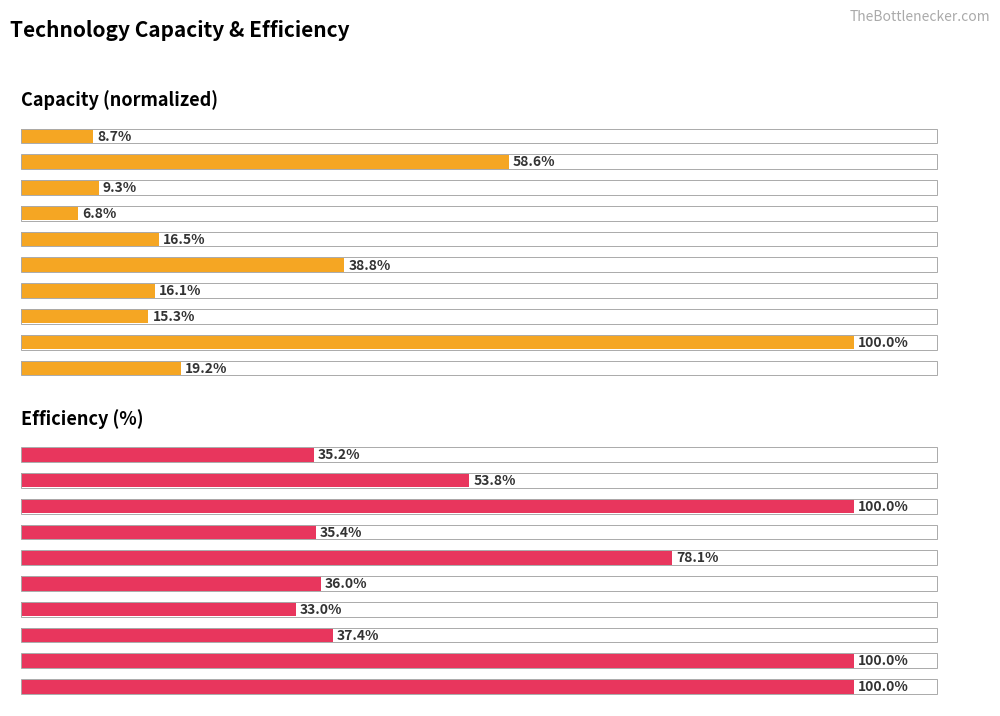

Which series has the largest total across all categories?

Efficiency (%)